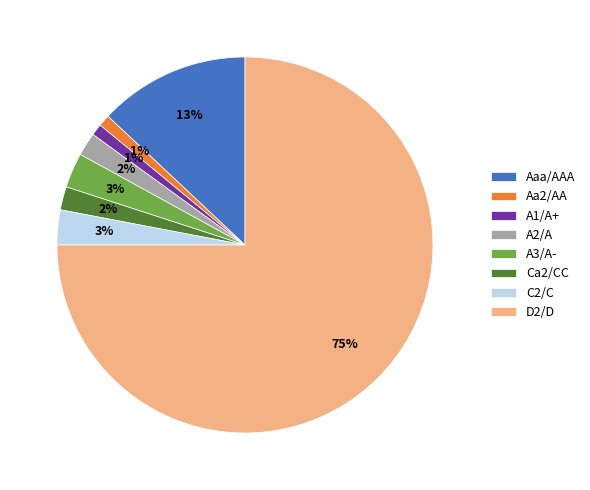

What percentage is the A1/A+ slice, to the nearest percent?

1%